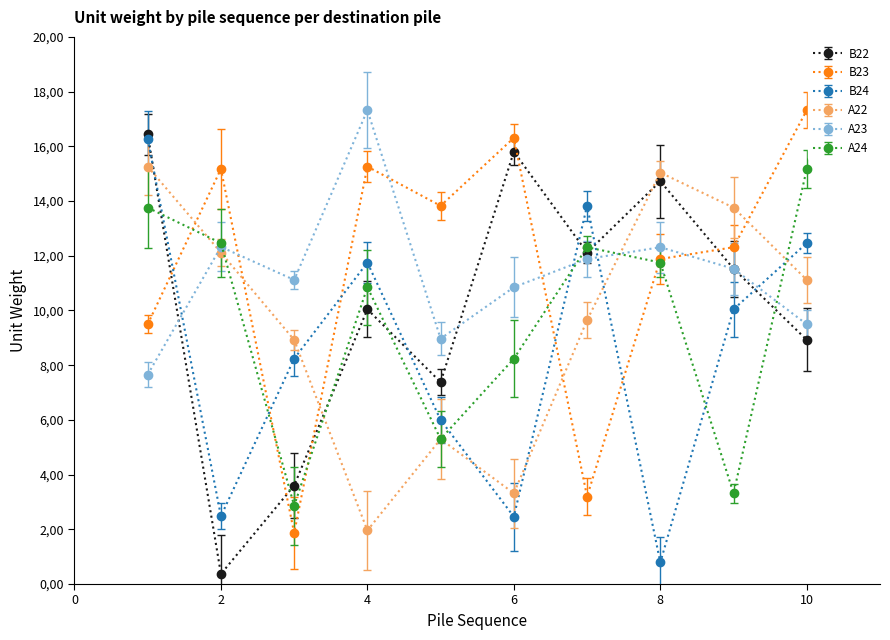

What are all the series names shown in the legend?

B22, B23, B24, A22, A23, A24